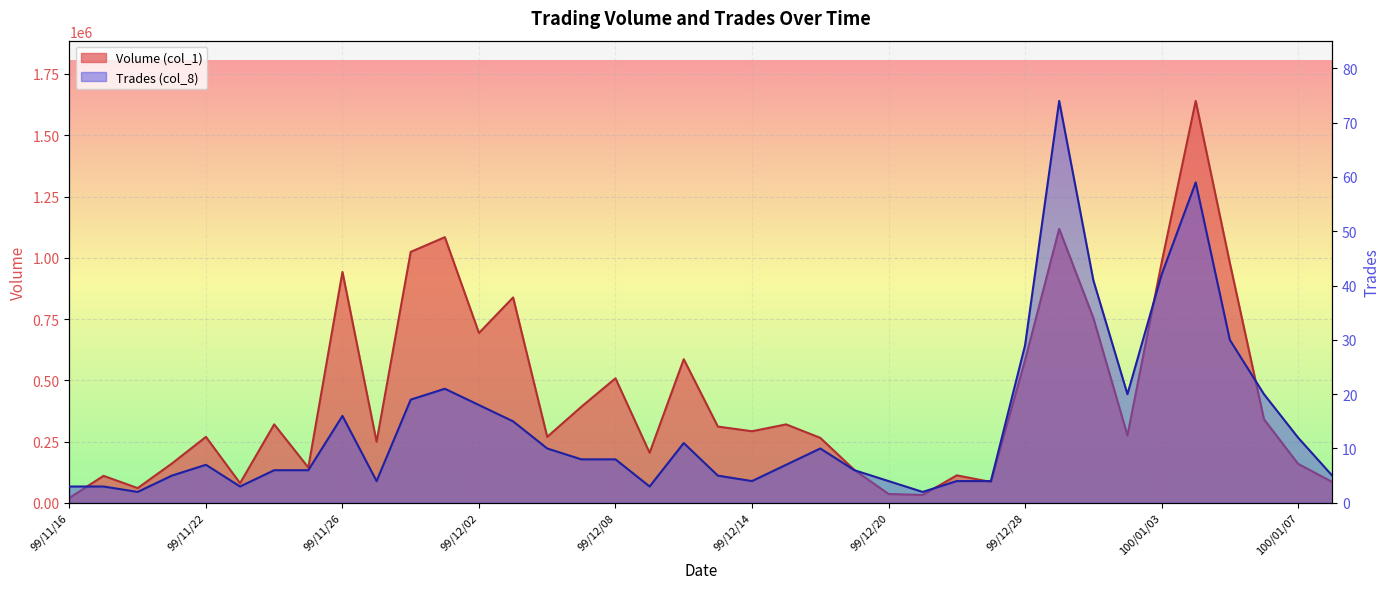

What is the difference between the Volume (col_1) values at 99/11/25 and 99/12/10?

442000